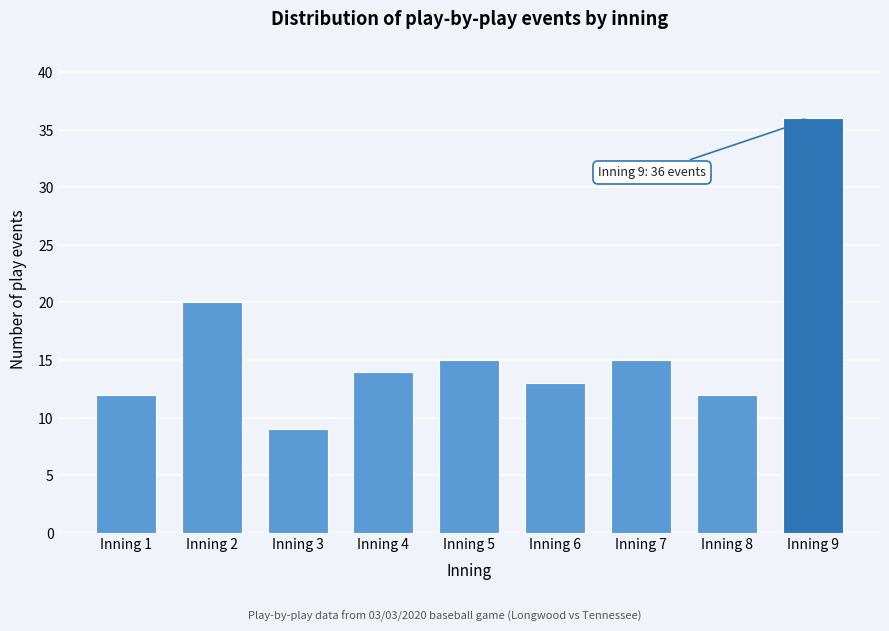

Reading left to right, what are all the values shown in this chart?

12	20	9	14	15	13	15	12	36